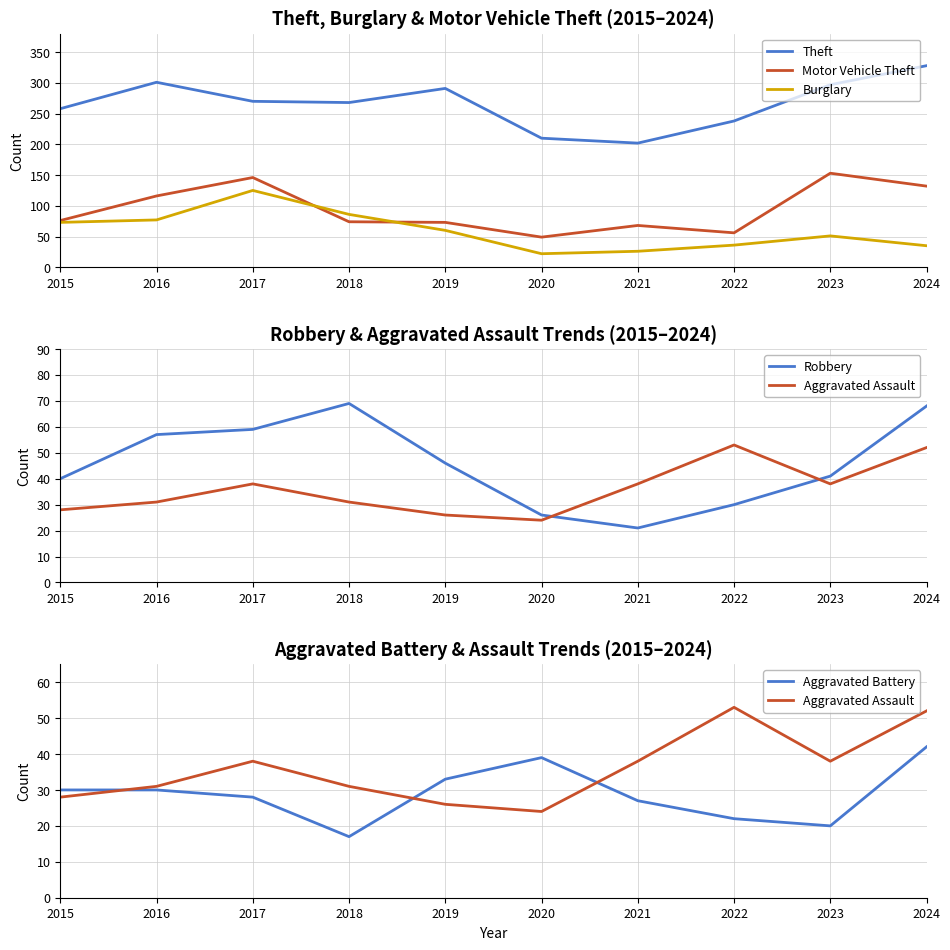

Count the number of data series in this chart.

6